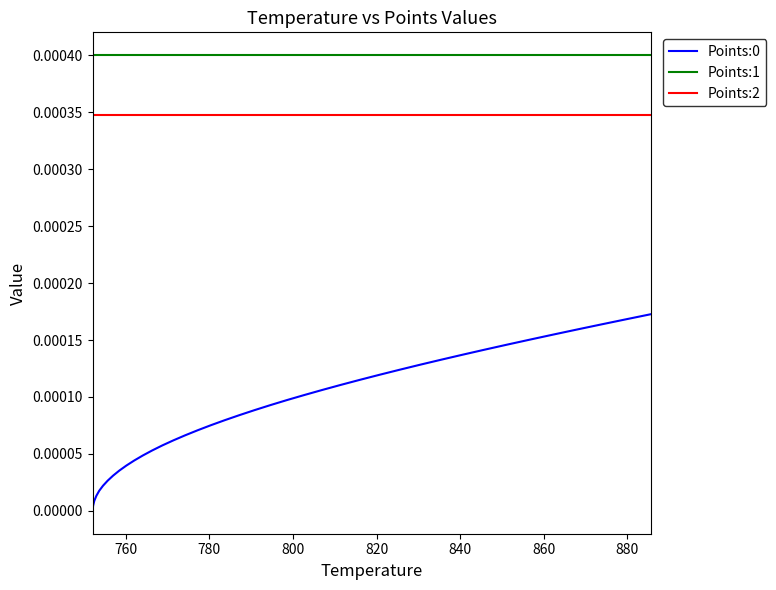

Which series has the largest total across all categories?

Points:1